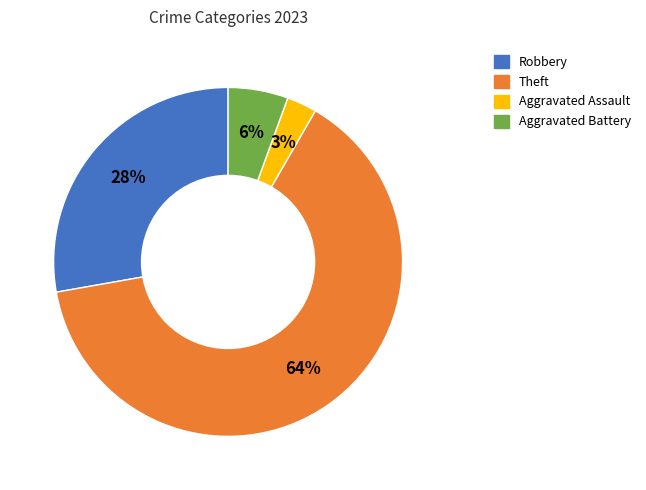

To the nearest percent, what is the average slice percentage?

25%